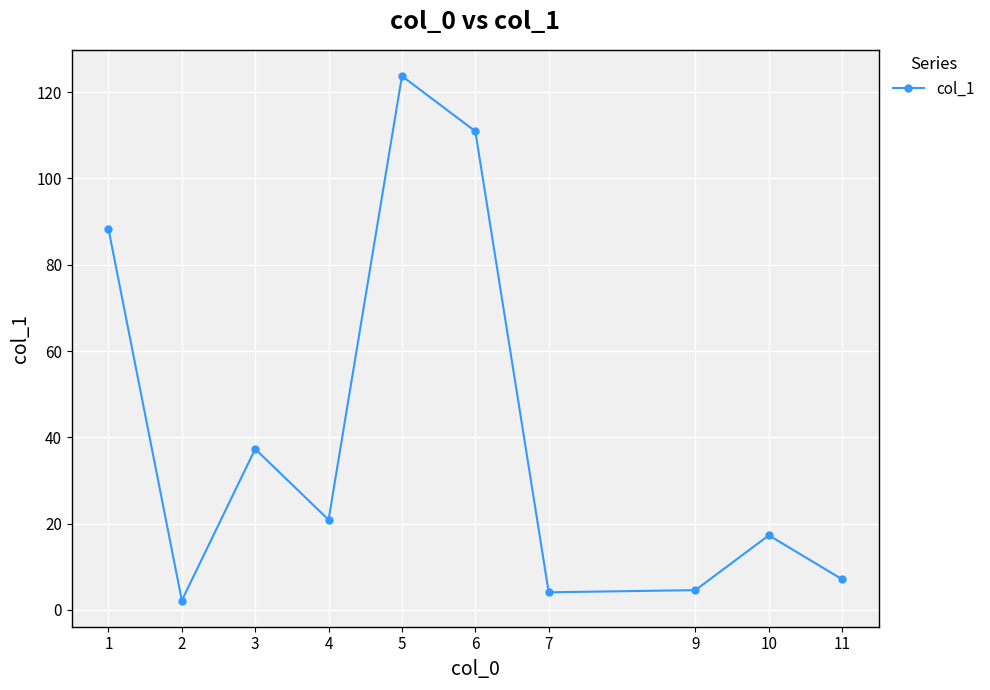

Is this an area chart (filled region under the line)?

No